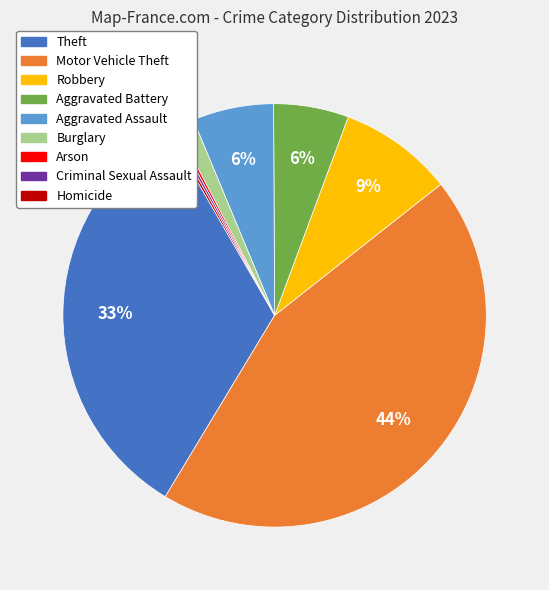

True or false: Theft accounts for 33% of the total.

True